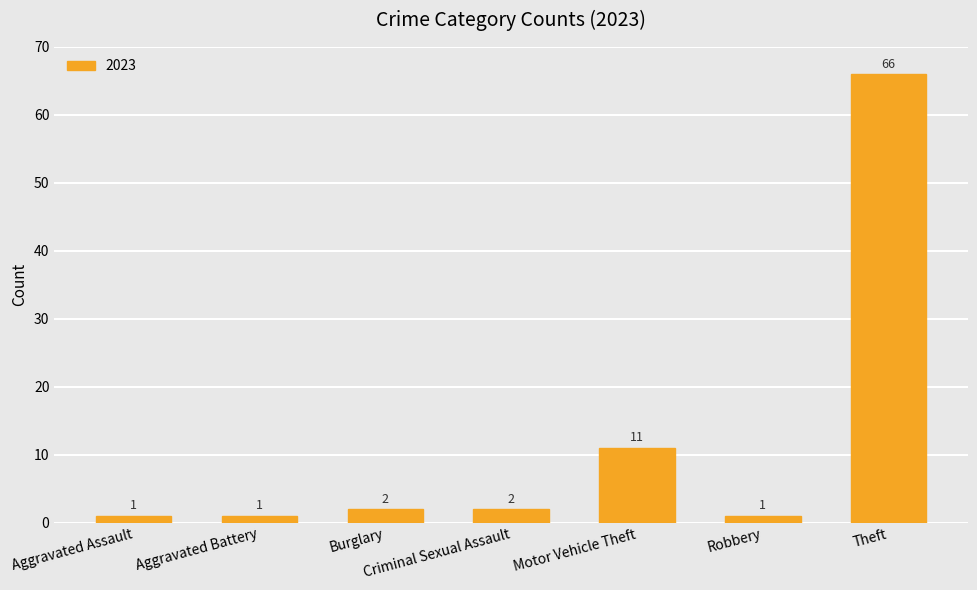

At which label is the value closest to 33?

Motor Vehicle Theft